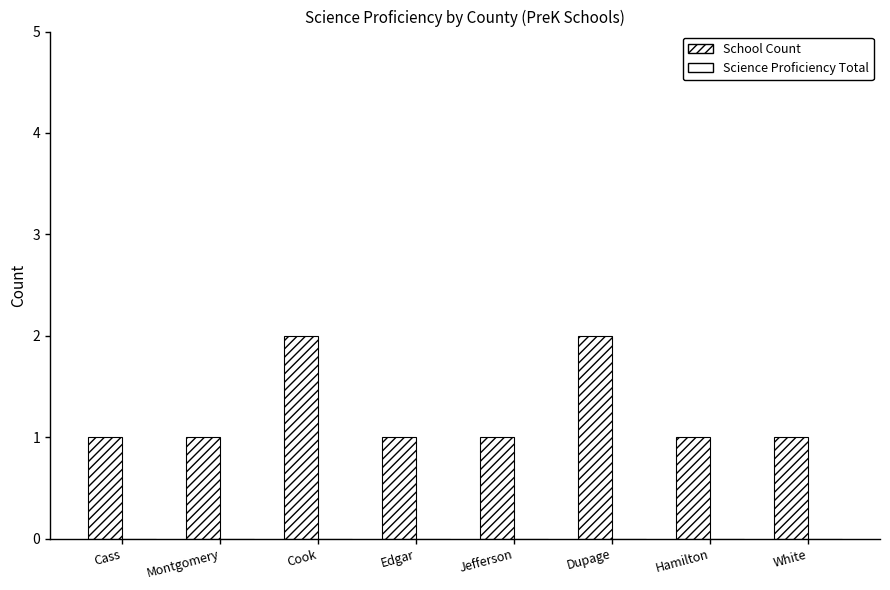

How many categories are shown in the chart?

8